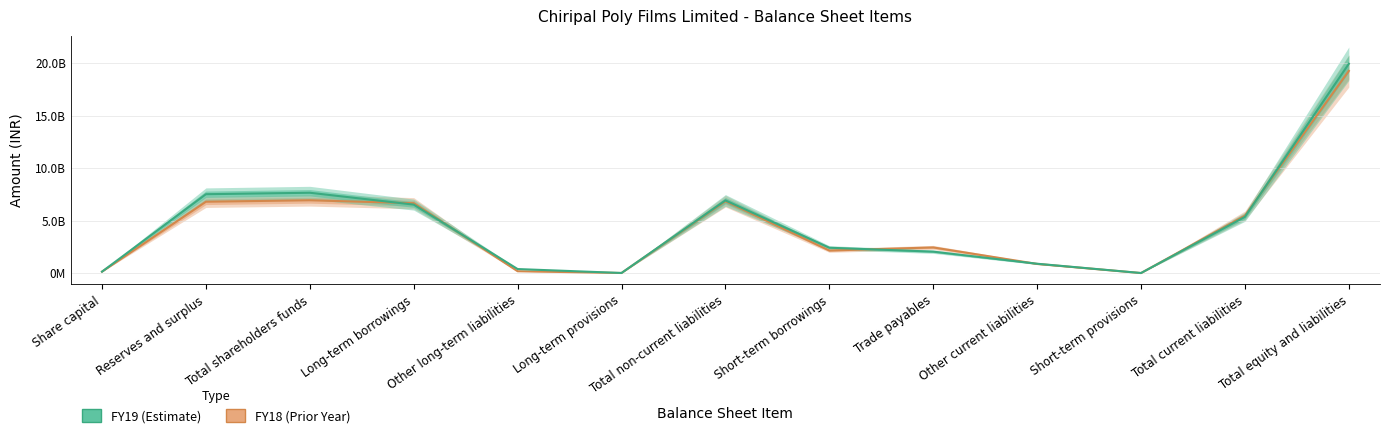

What is the greatest value displayed?

19936711050